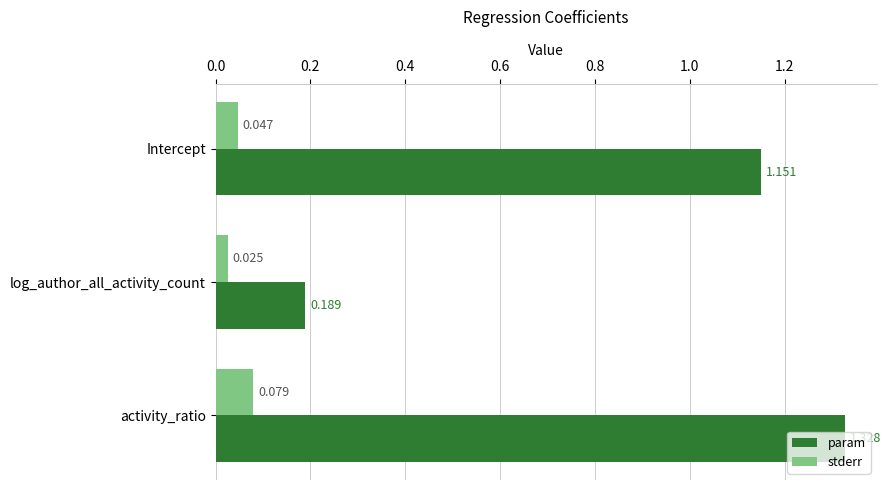

Which series has the largest total across all categories?

param